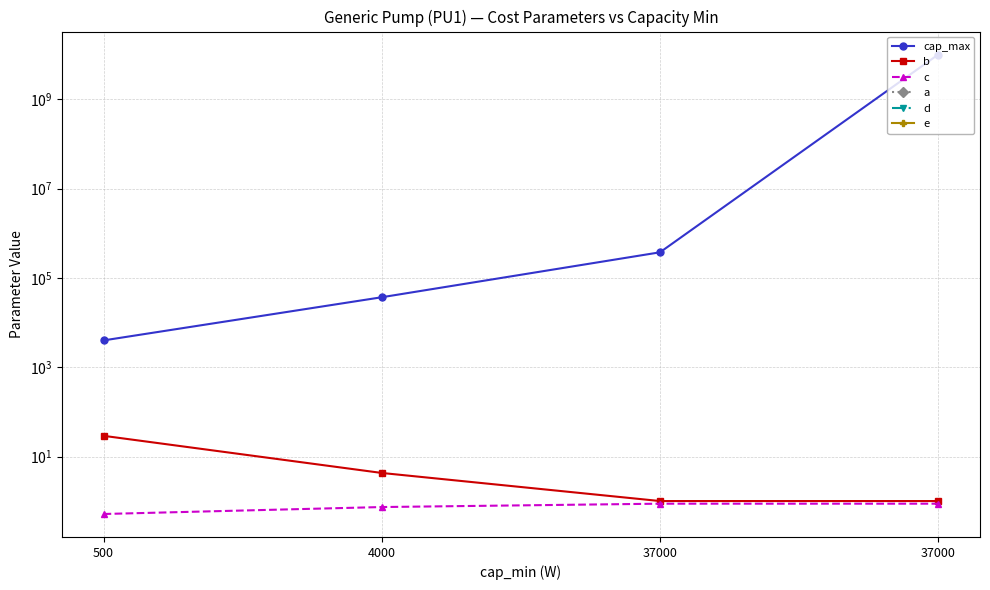

At which category is the sum across all series the highest?

37000